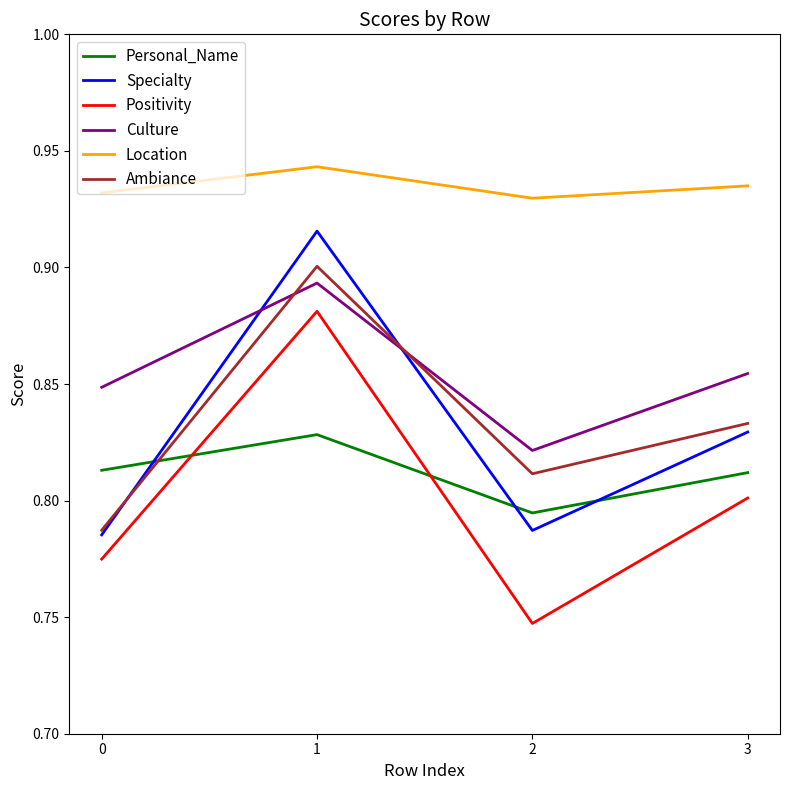

How many lines are shown in the chart?

6